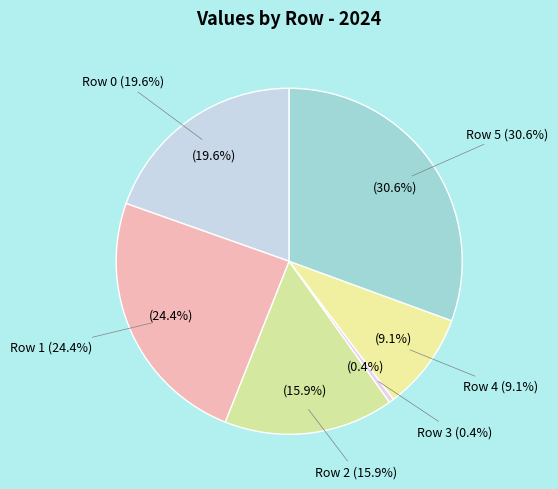

To the nearest percent, what is the difference between the Row 5 and Row 1 slice percentages?

6%